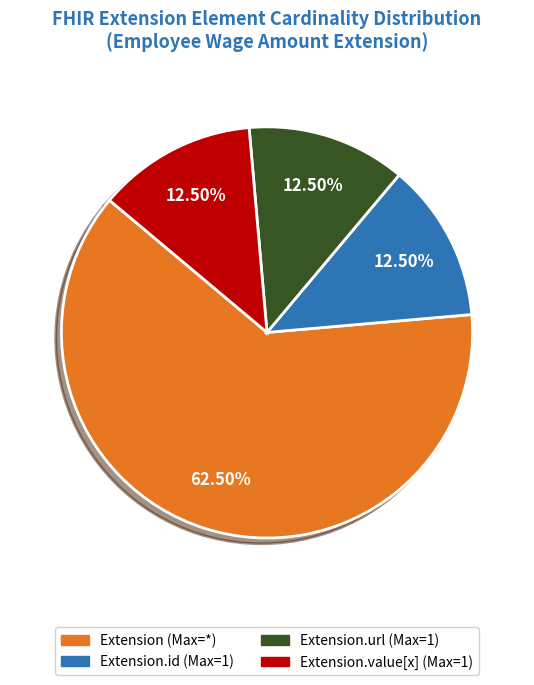

Is there any slice that represents more than half of the pie?

Yes